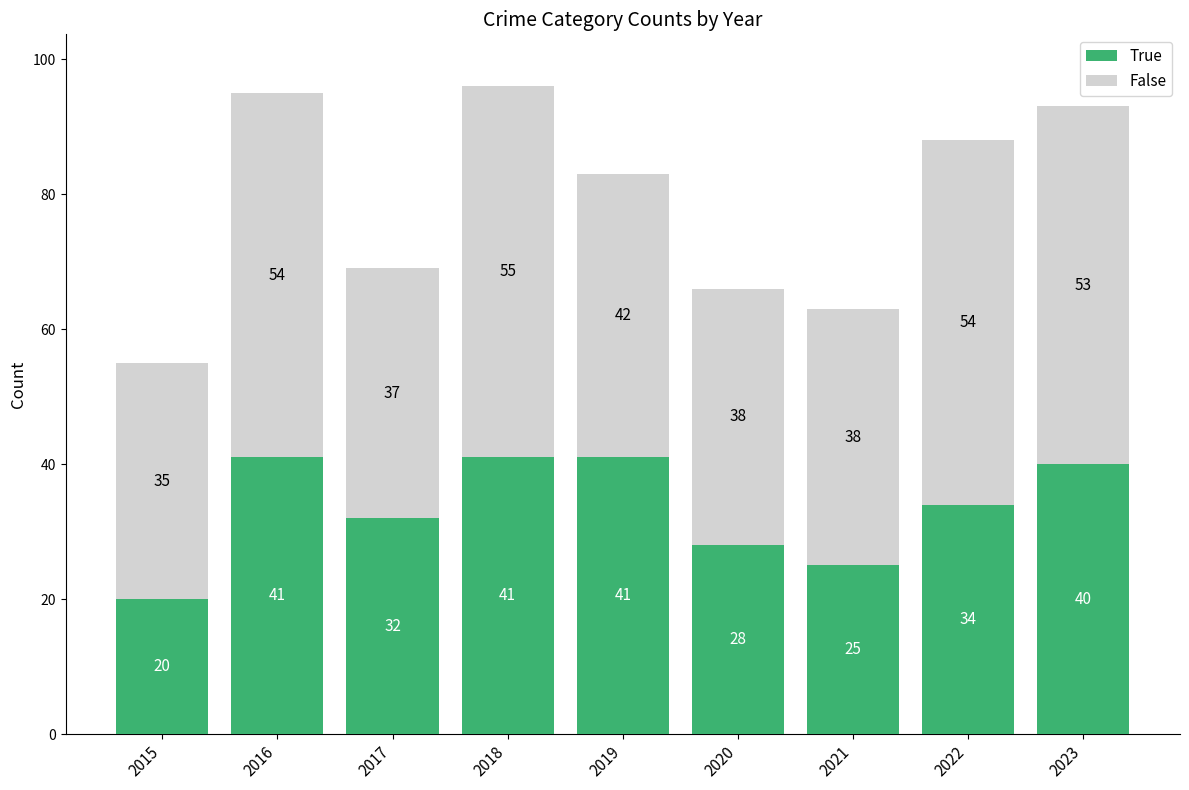

What value does the True series have at 2020, to the nearest 5?

30